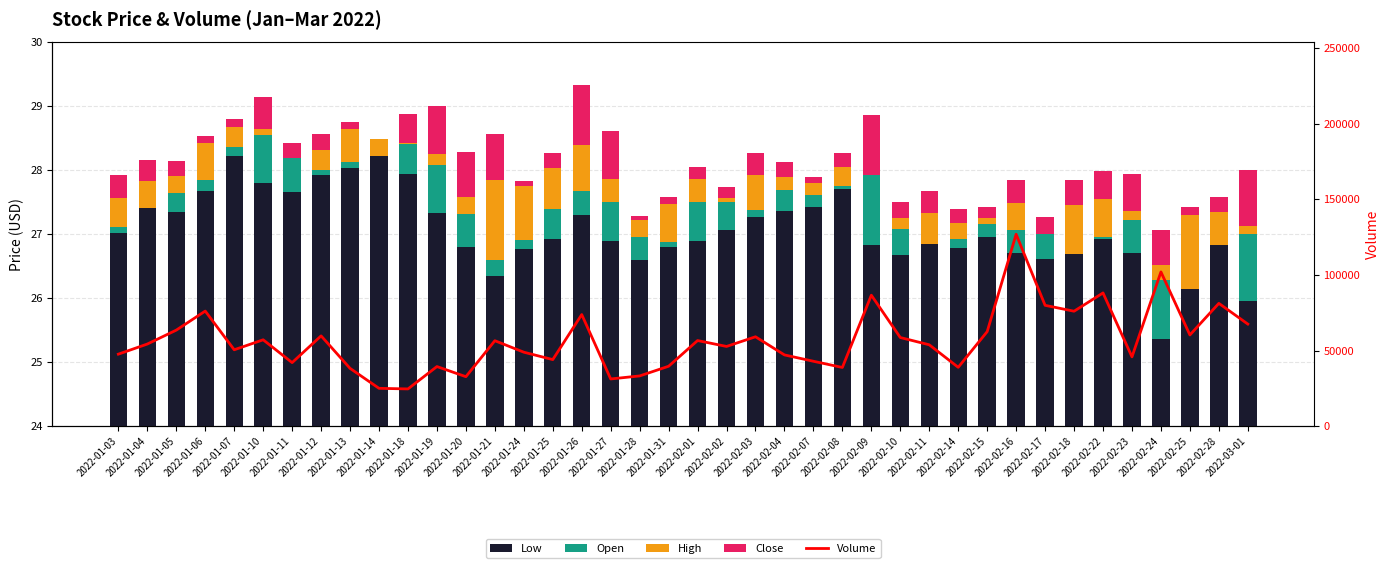

What is the value of the Low bar at the 30th from the left?

26.8